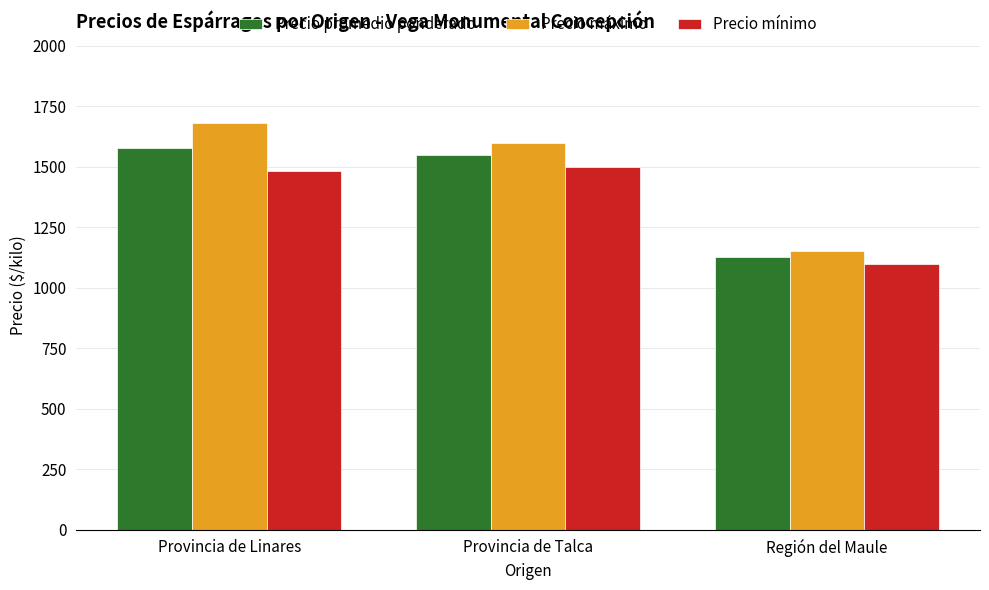

The value of Precio promedio ponderado at Provincia de Linares is 2215.4. True or false?

False